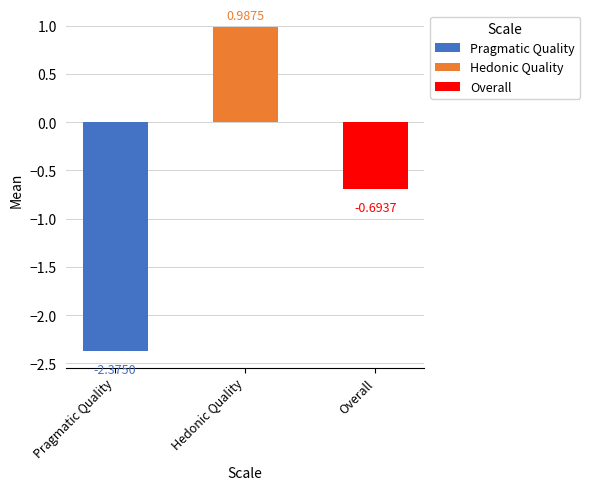

Rank the series at Pragmatic Quality from lowest to highest value.

Pragmatic Quality, Overall, Hedonic Quality